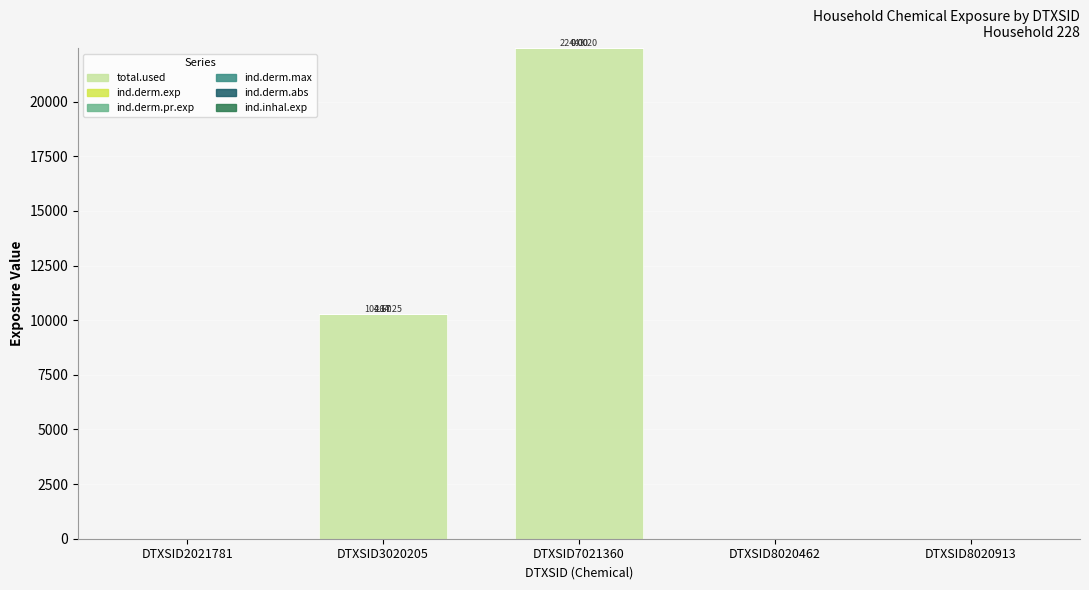

How many data points in total.used are above 0?

2